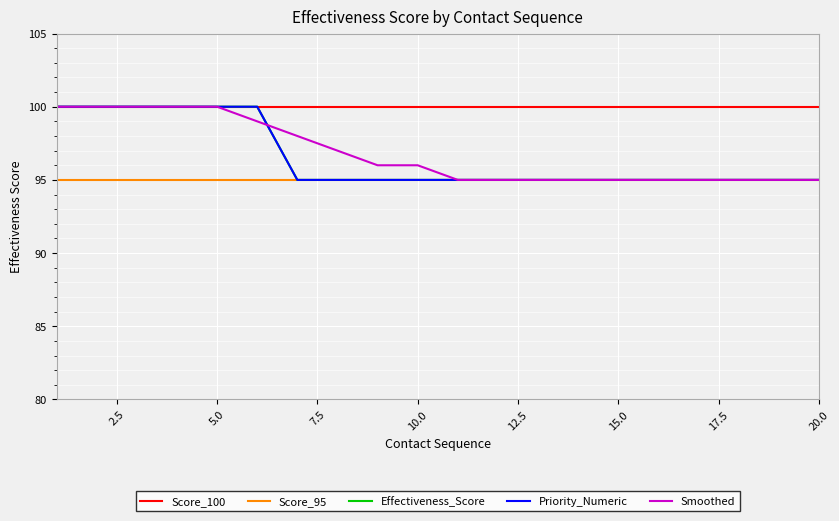

Does the chart display data point markers on the line(s)?

No